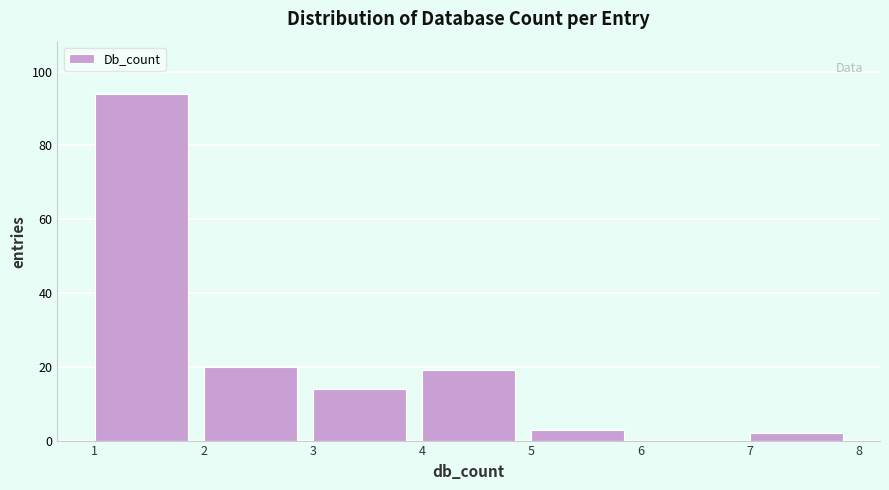

Which range on the x-axis has the tallest bar?

1 to 2